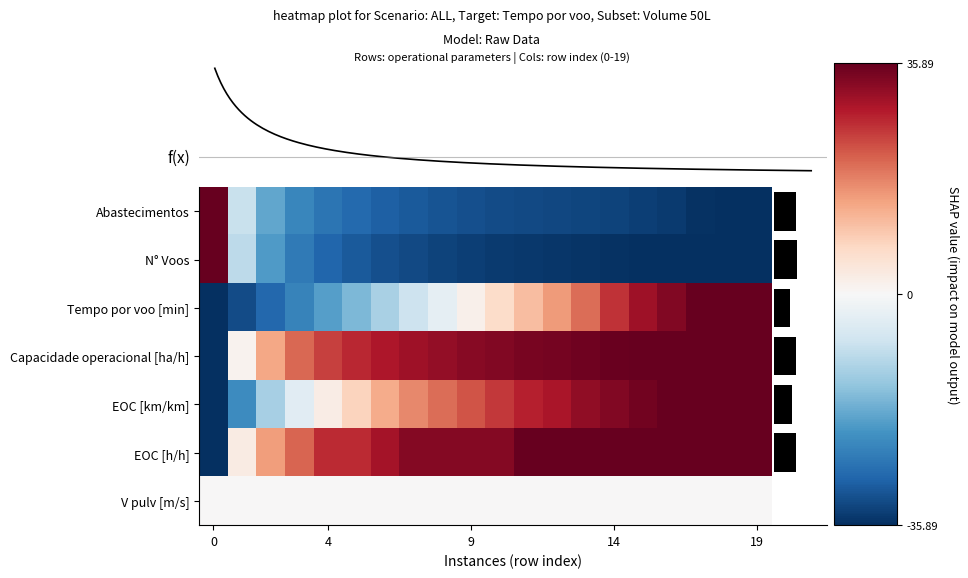

At which category is the sum across all series the highest?

17